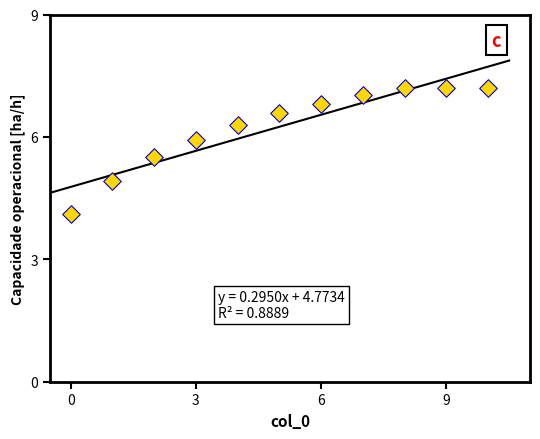

What is the average Y value?

6.2